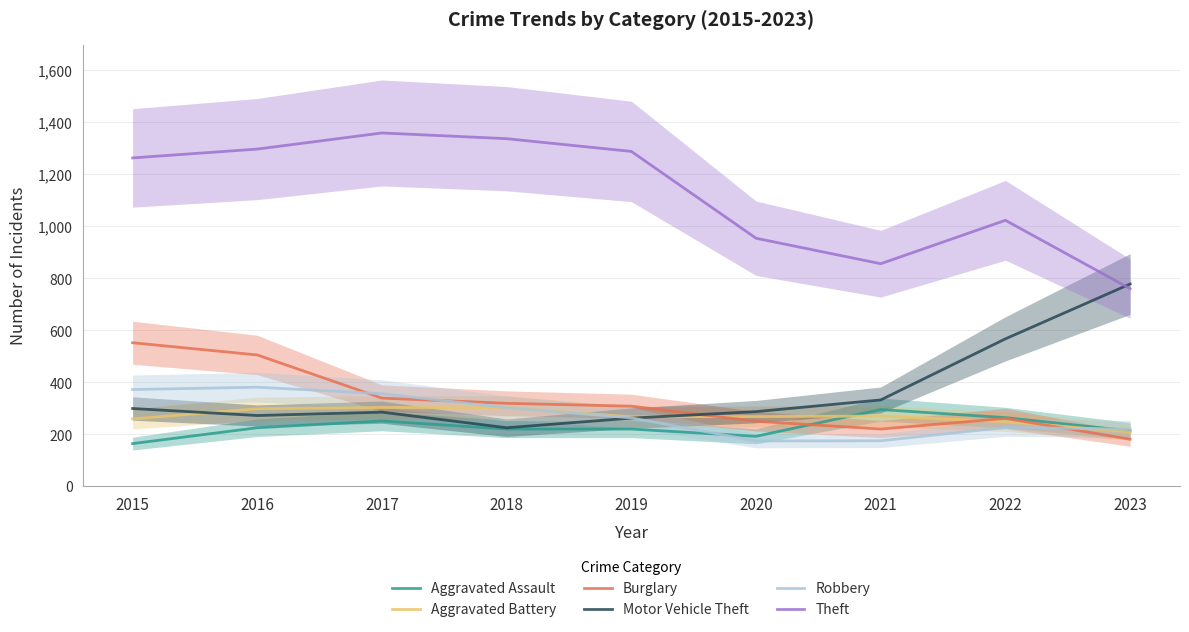

What is the total value across all series at 2018?

2705